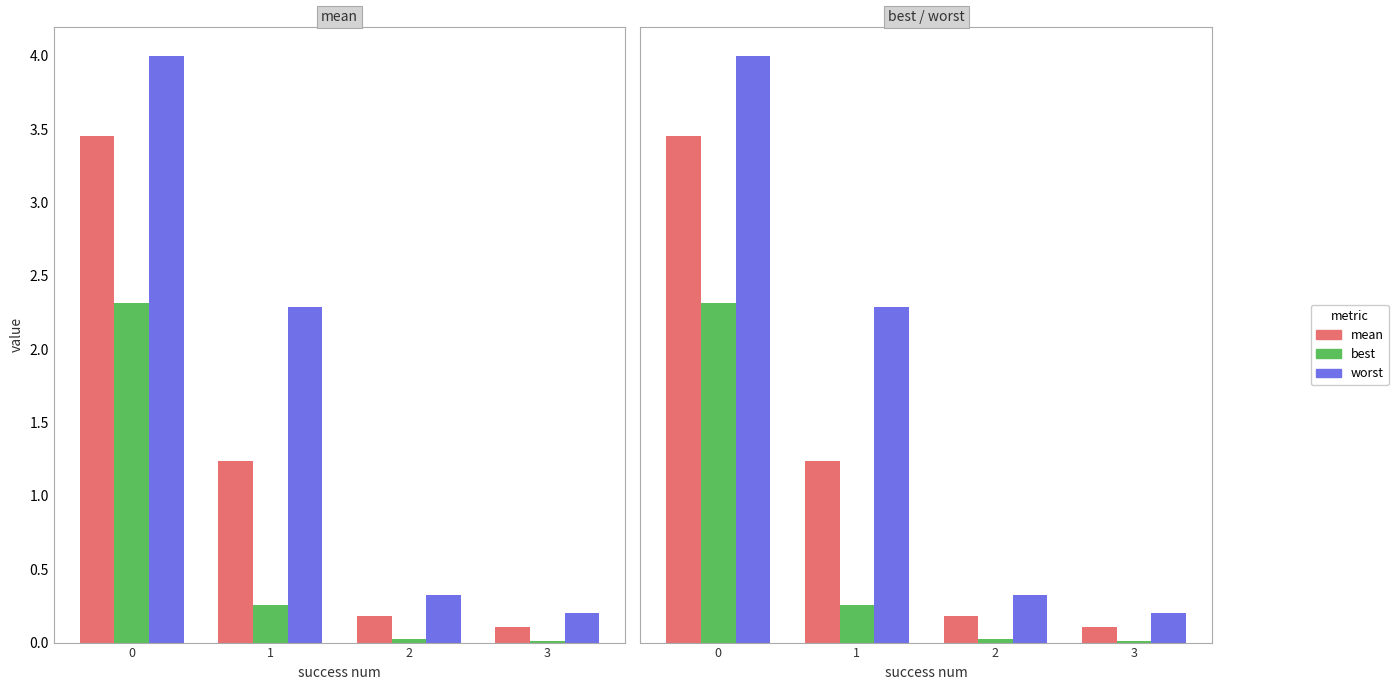

True or false: best has a value of 0.0 at 2.

True